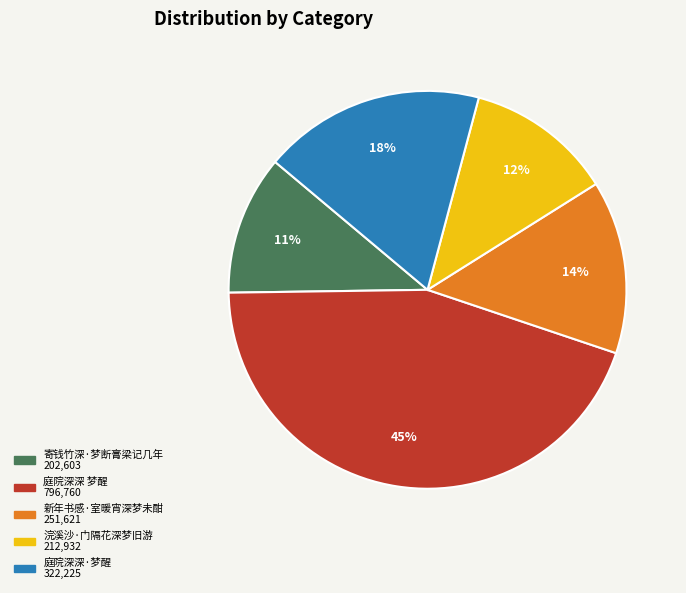

Combined, do 寄钱竹深·梦断膏梁记几年 and 新年书感·室暖宵深梦未酣 account for over 50%?

No